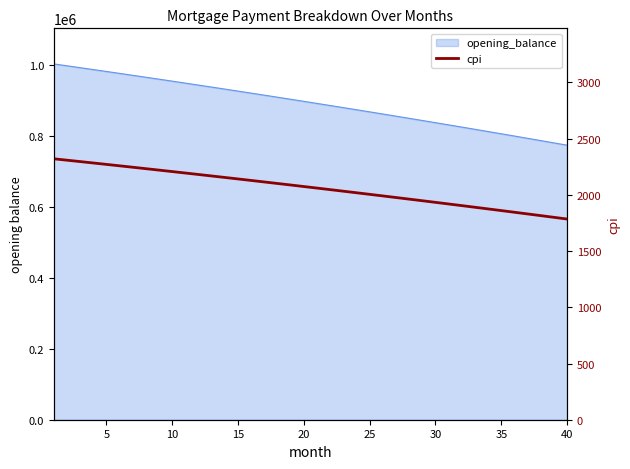

The value at 30 is 1919.1. True or false?

True